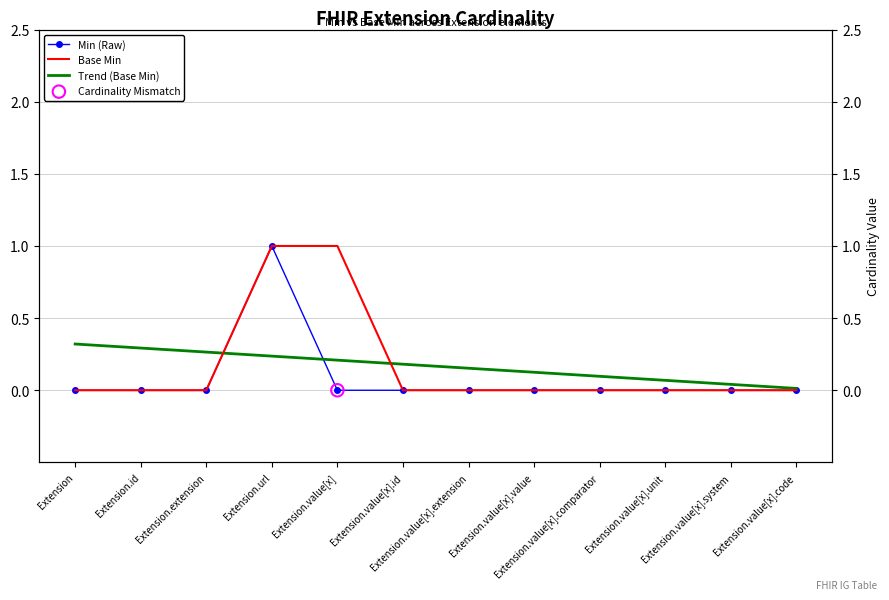

Which series has the largest total across all categories?

Base Min